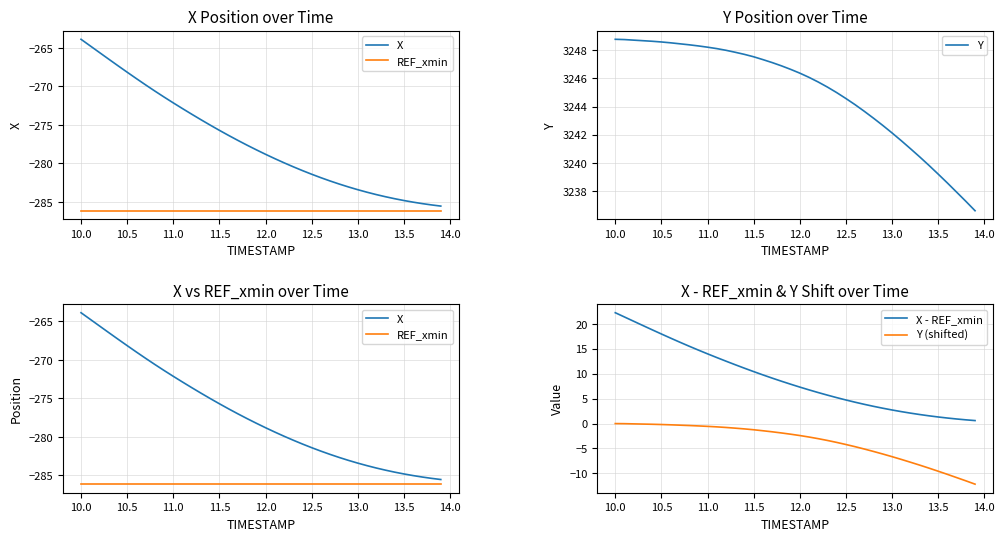

What is the value of the Y (shifted) point at the 8th from the left?

-0.3